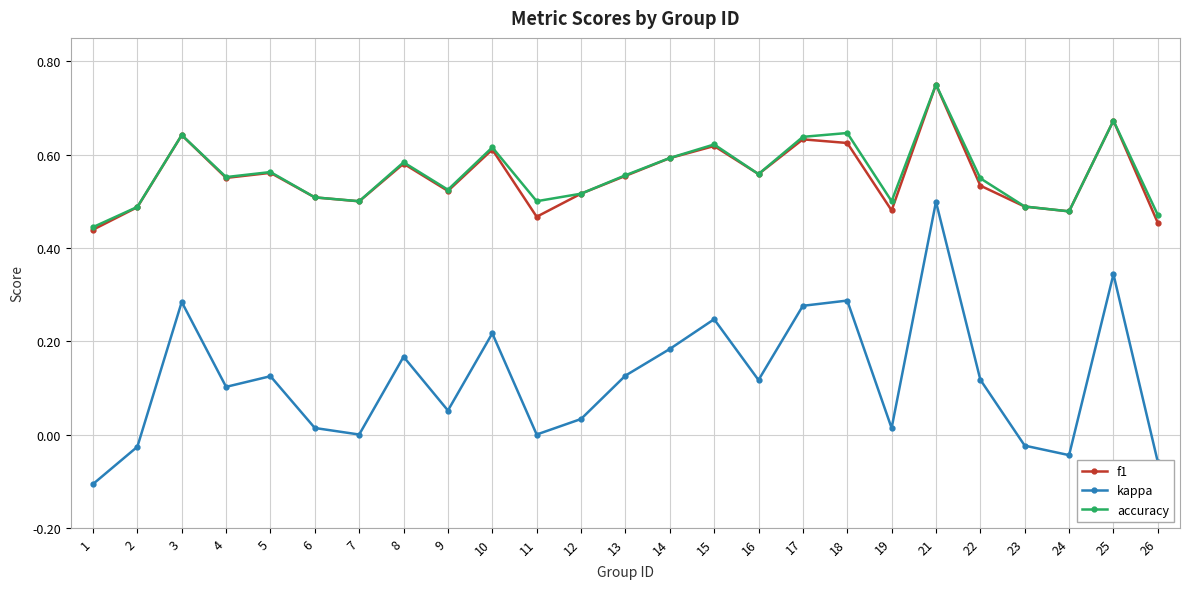

True or false: f1 and kappa cross at least once.

False